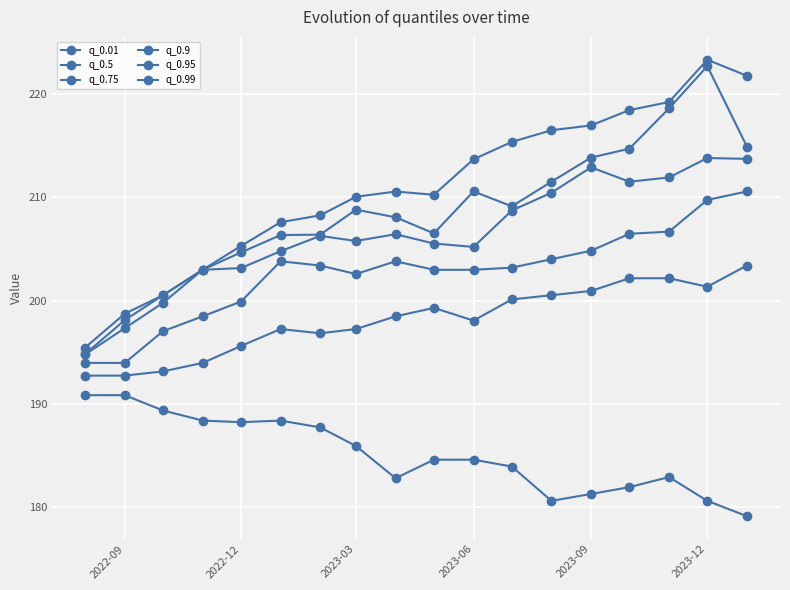

List the series in order of their peak value, lowest first.

q_0.01, q_0.5, q_0.75, q_0.9, q_0.95, q_0.99